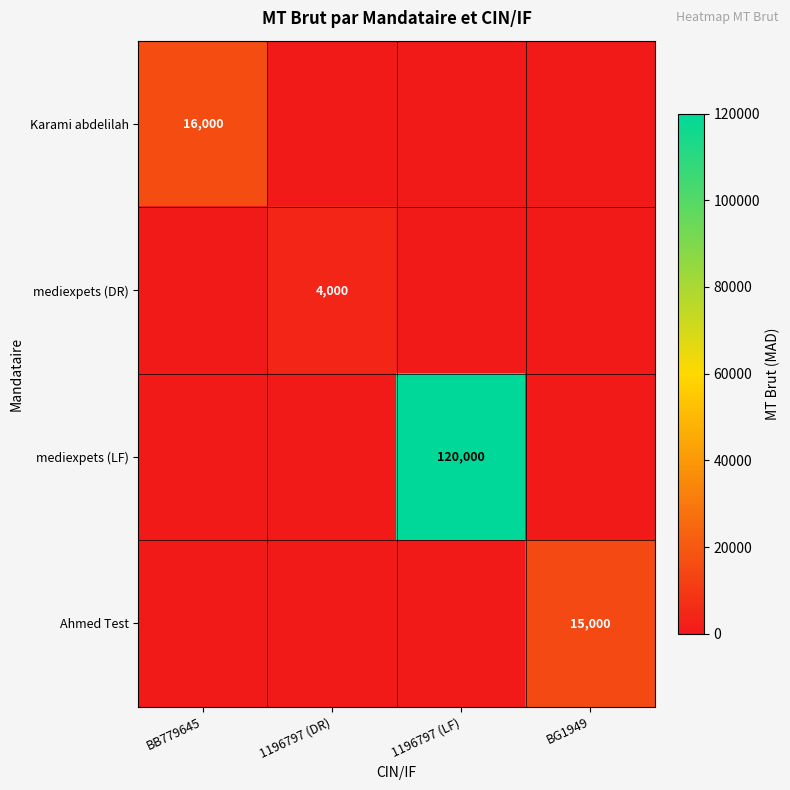

The Ahmed Test series shows 15000 at BG1949. True or false?

True